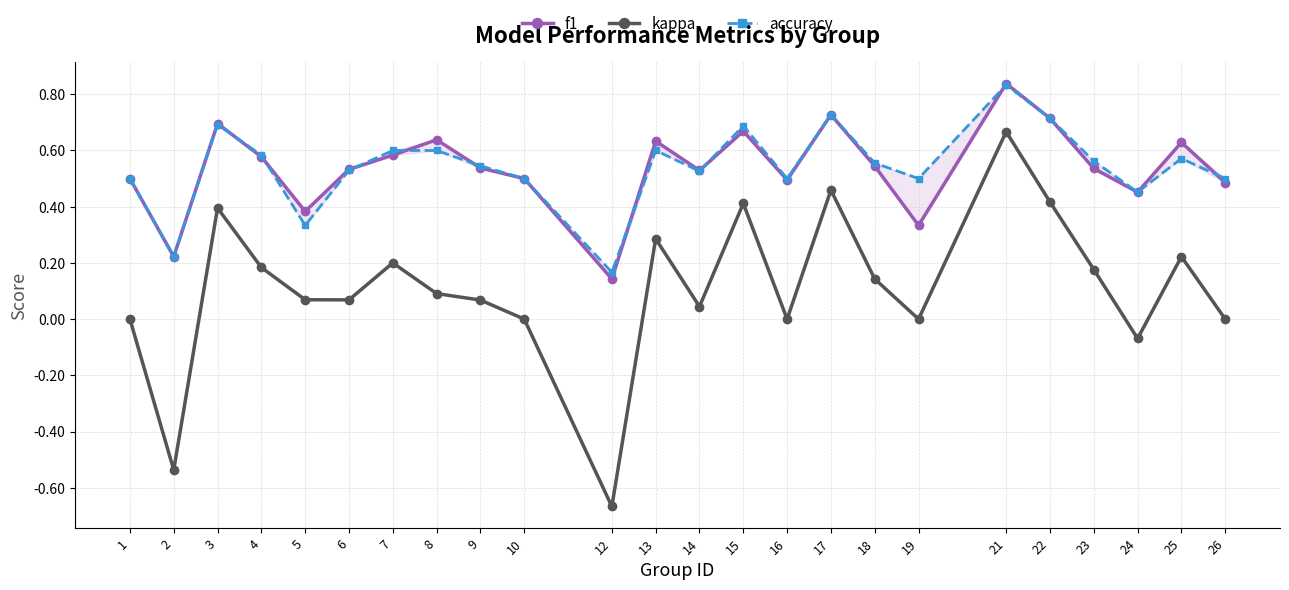

What value does the f1 series have at 13?

0.6